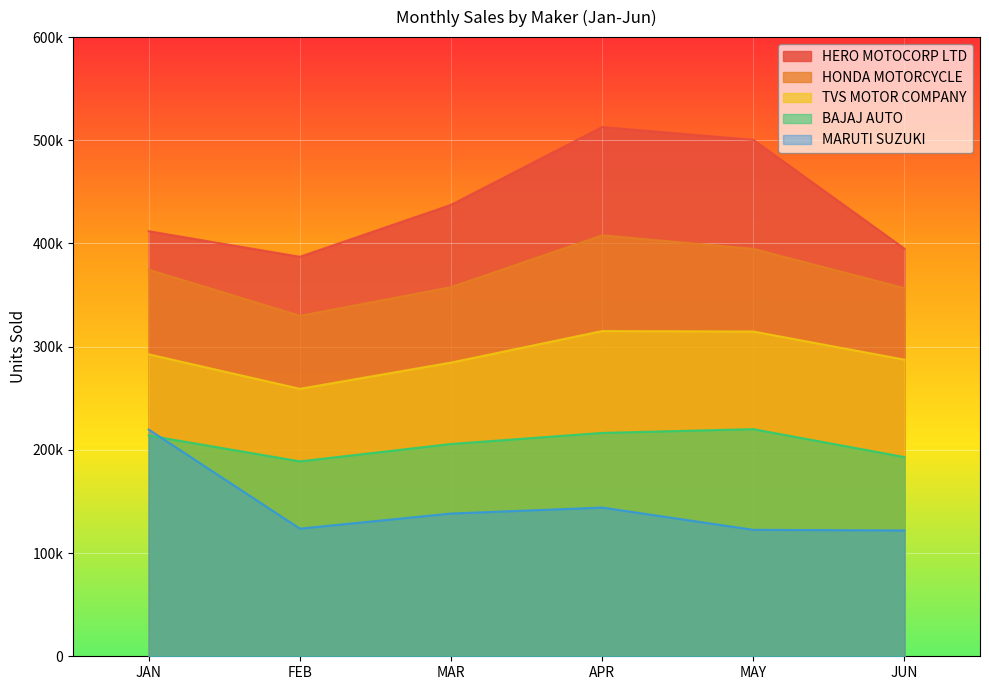

What is the sum of the HERO MOTOCORP LTD values at MAR and JAN?

849337